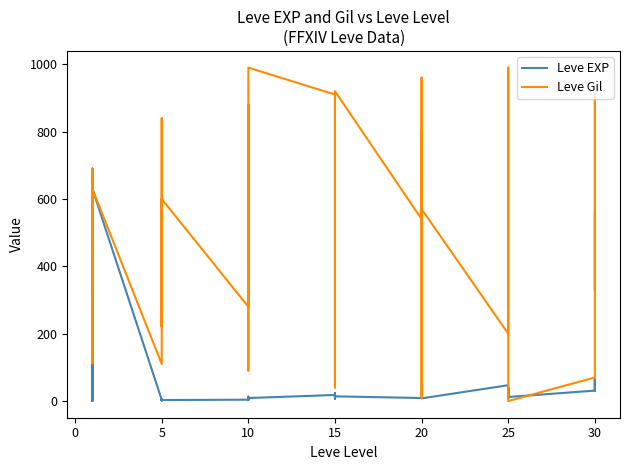

Where is the first local minimum for Leve Gil?

5